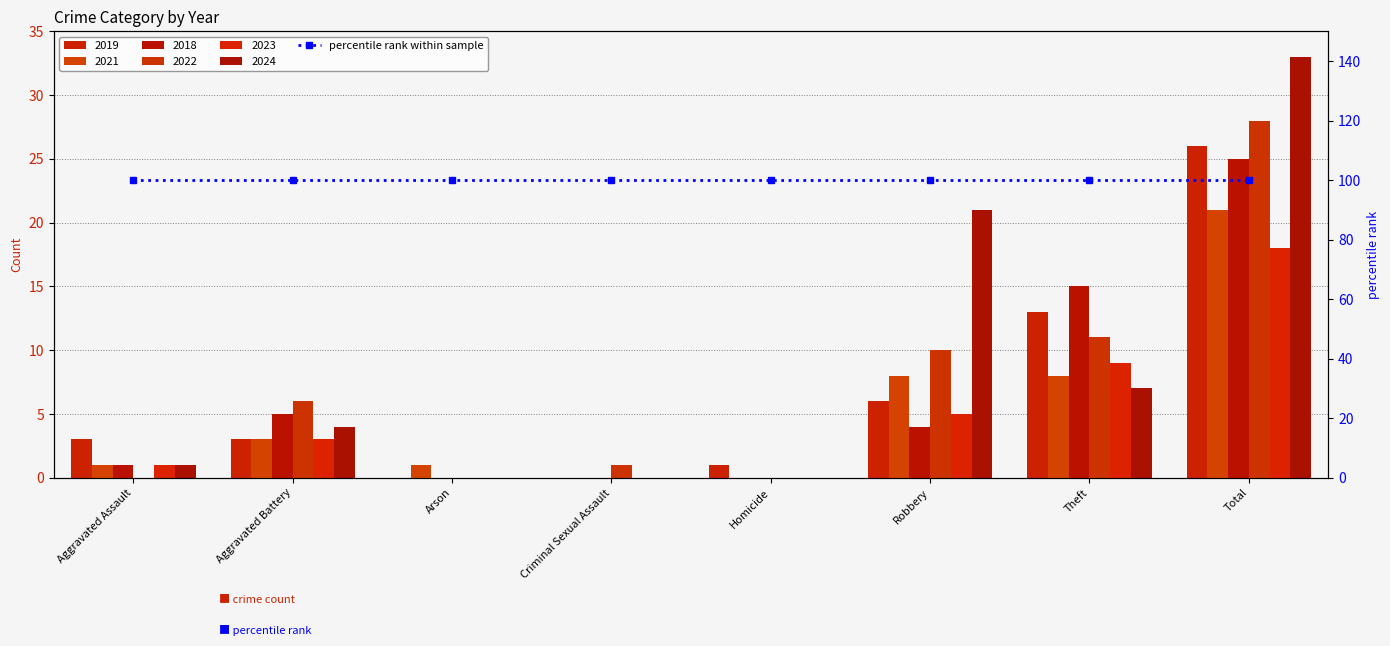

Does the chart contain stacked bars?

No